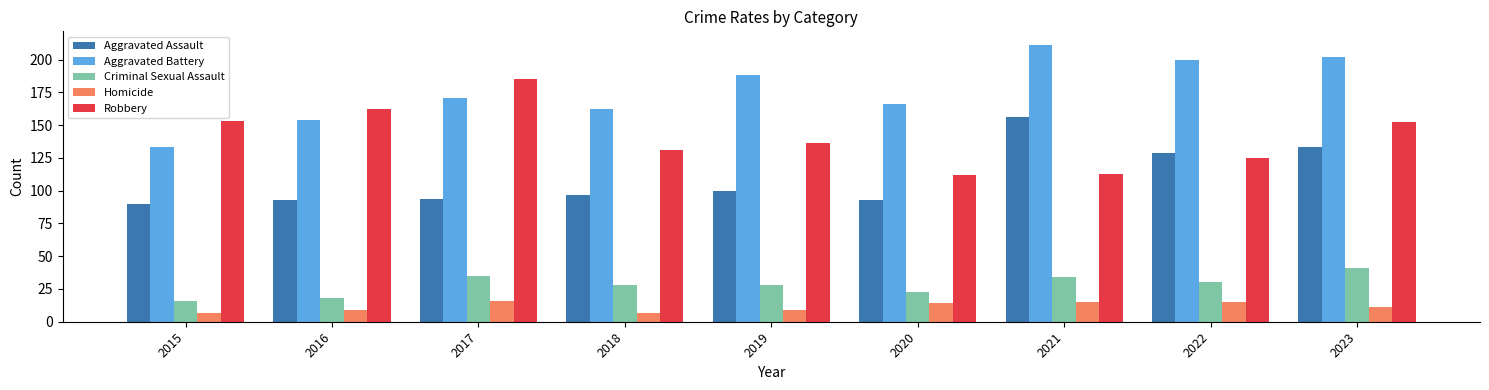

Which category has the highest value in the Criminal Sexual Assault series?

2023